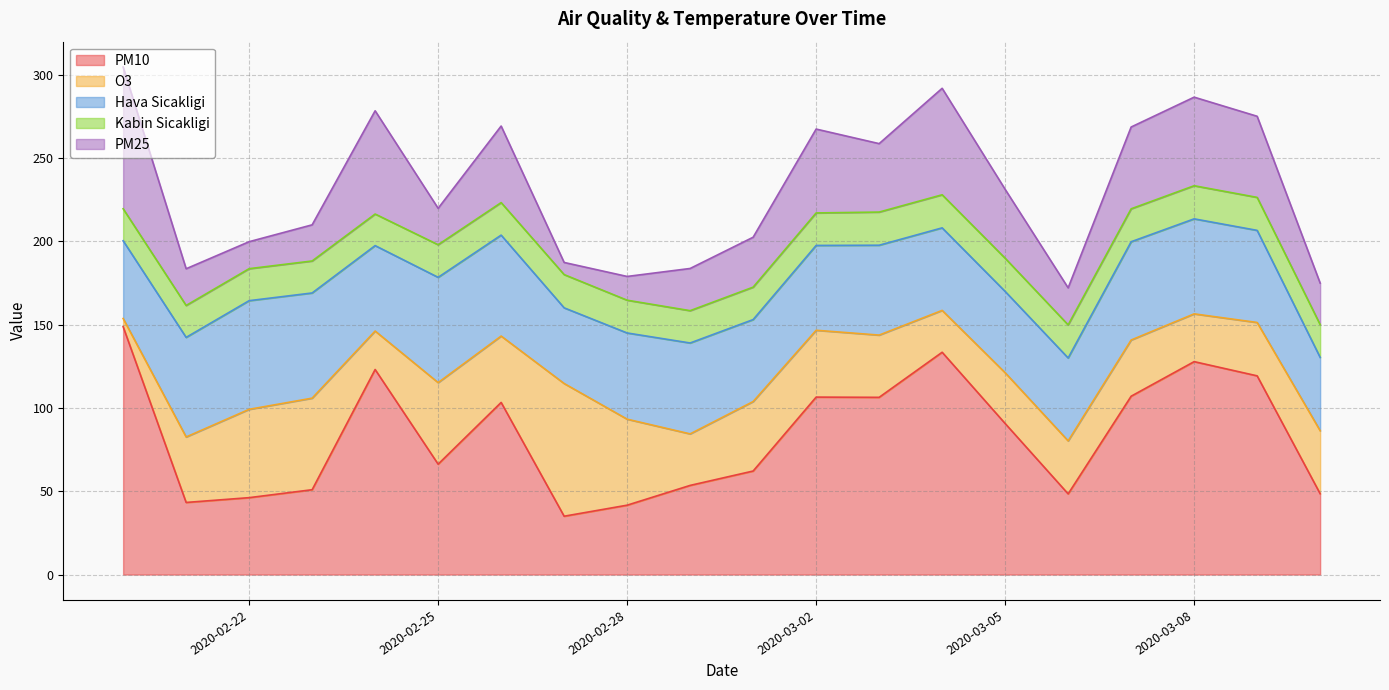

What is the highest value of the PM10 series?

148.8